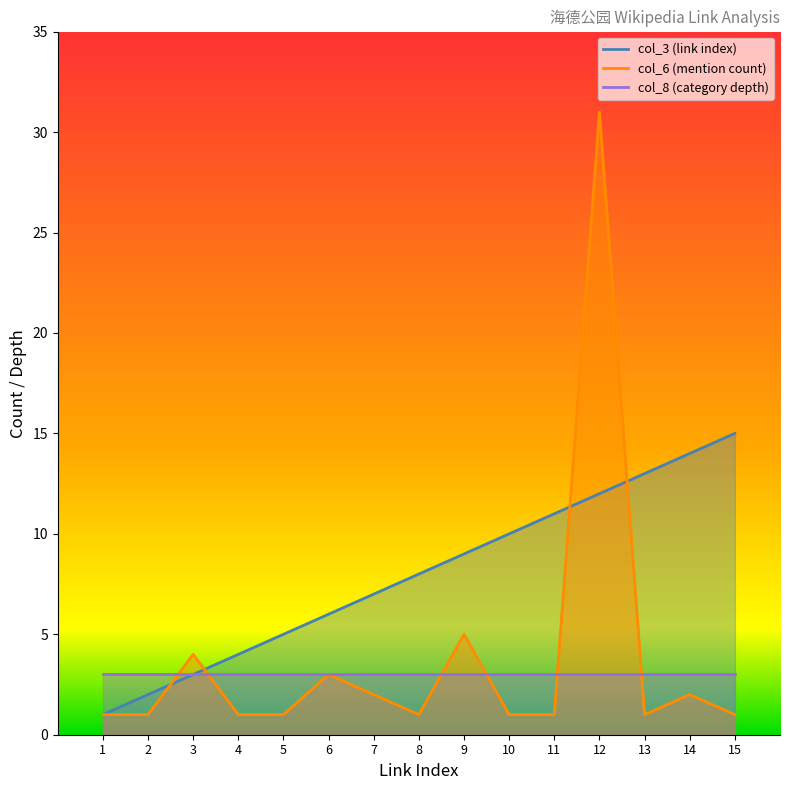

The col_3 (link index) series shows 5 at 3. True or false?

False